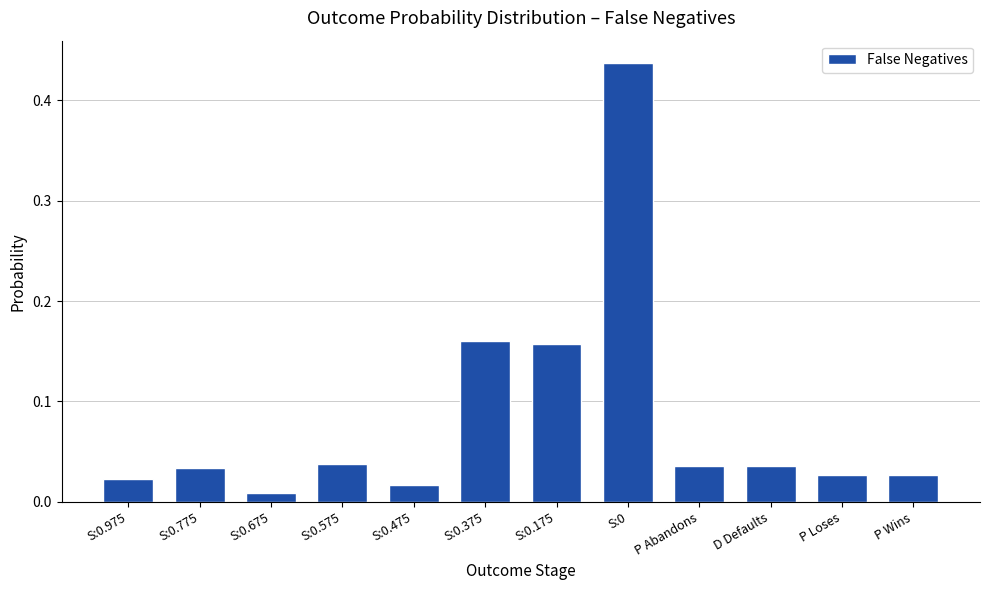

What is the sum of the values at S:0.375 and S:0.175?

0.3